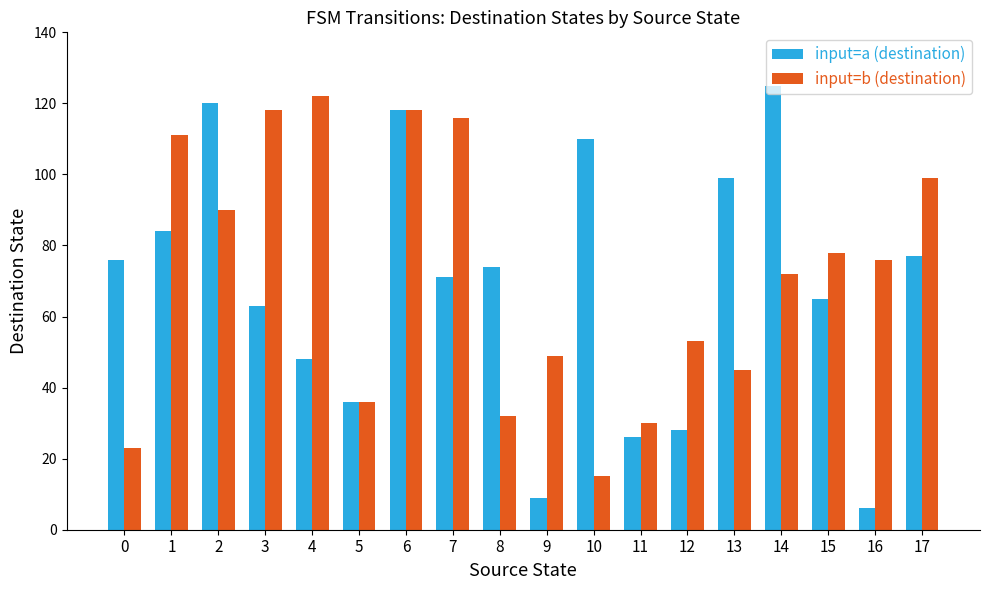

At which category is the sum across all series the highest?

6